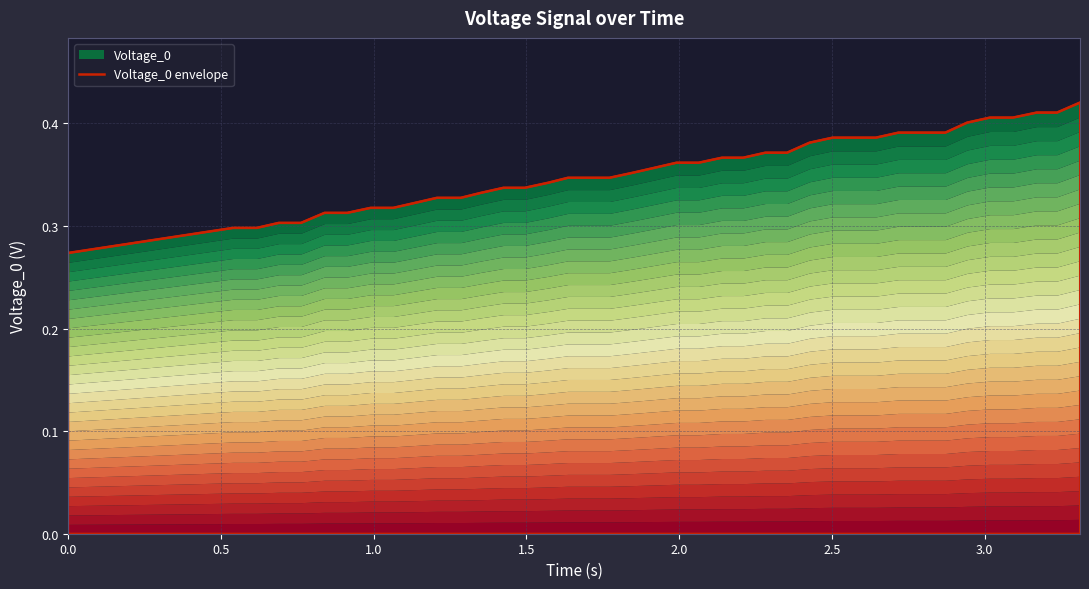

How many lines are shown in the chart?

1